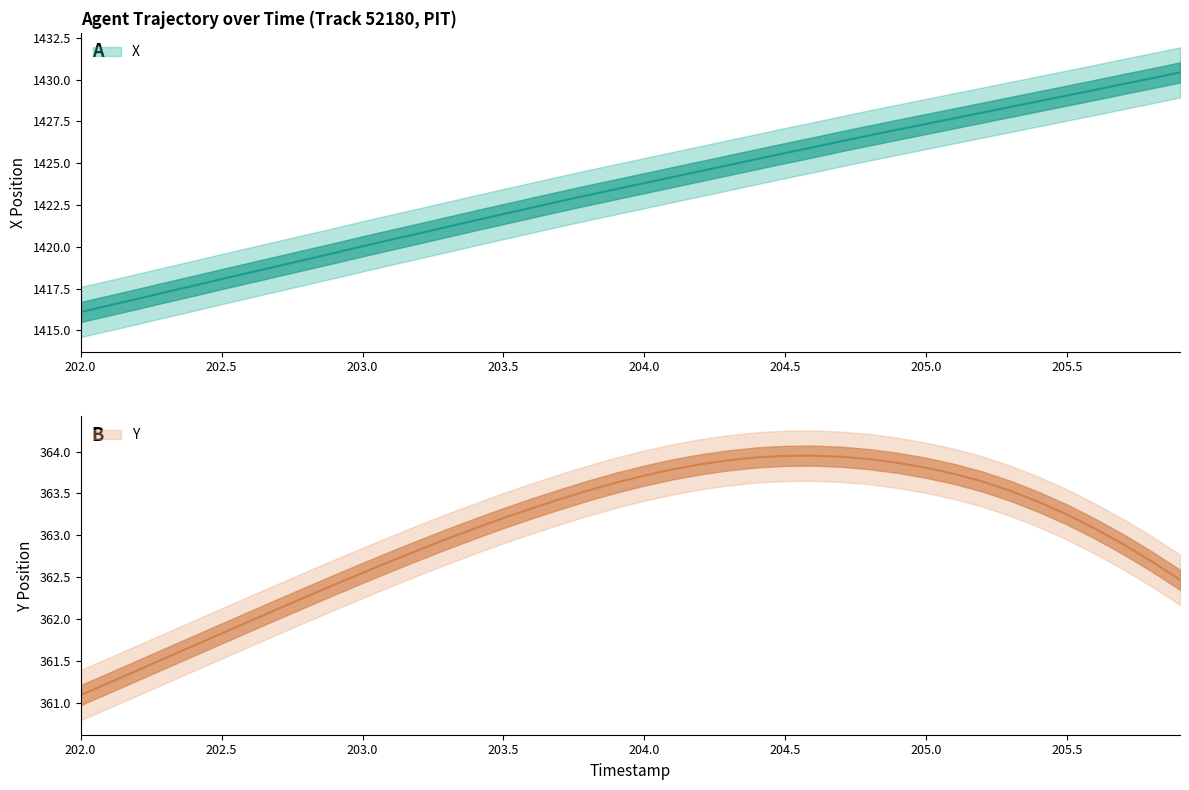

Rank the categories by X value from highest to lowest.

205.9, 205.8, 205.7, 205.6, 205.5, 205.4, 205.3, 205.2, 205.1, 205.0, 204.9, 204.8, 204.7, 204.6, 204.5, 204.4, 204.3, 204.2, 204.1, 204.0, 203.9, 203.8, 203.7, 203.6, 203.5, 203.4, 203.3, 203.2, 203.1, 203.0, 202.9, 202.8, 202.7, 202.6, 202.5, 202.4, 202.3, 202.2, 202.1, 202.0